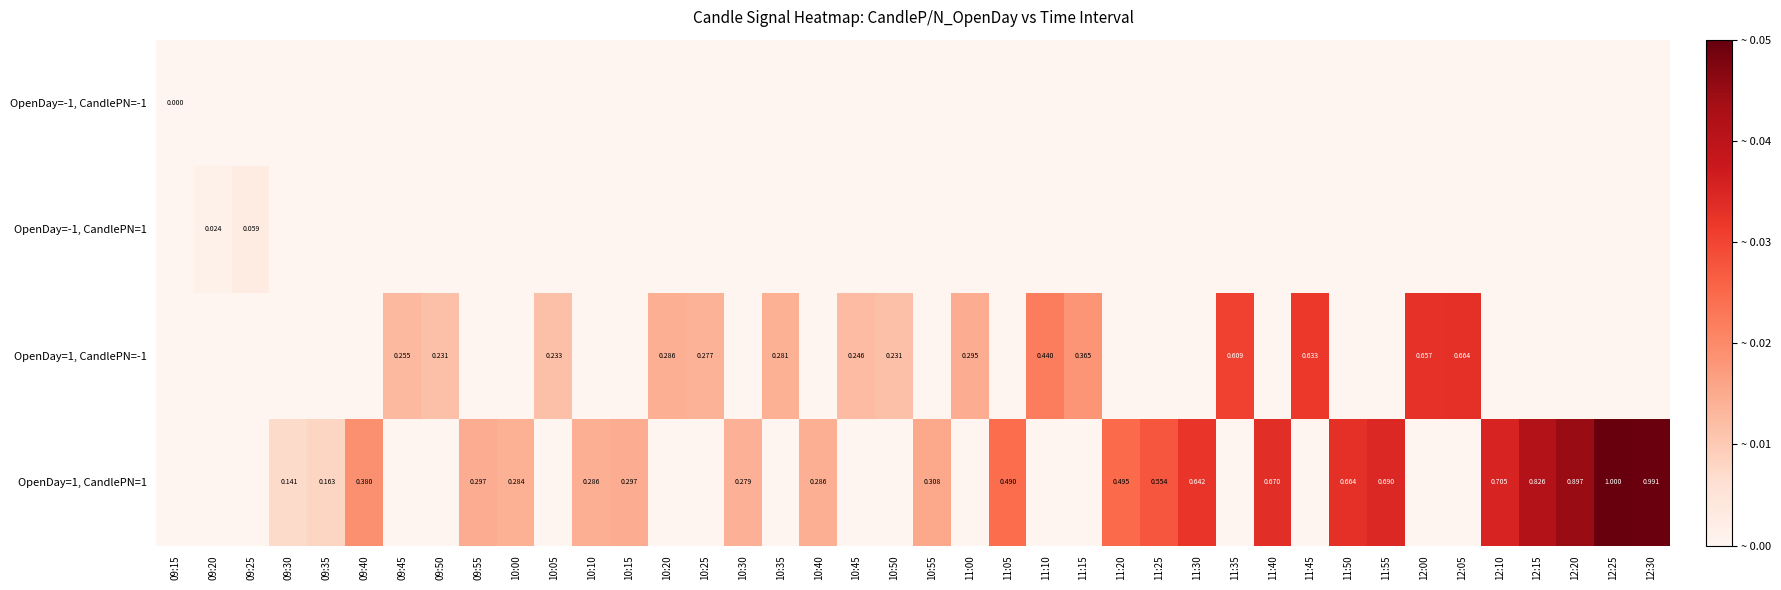

What is the total value across all series at 10:15?

0.3